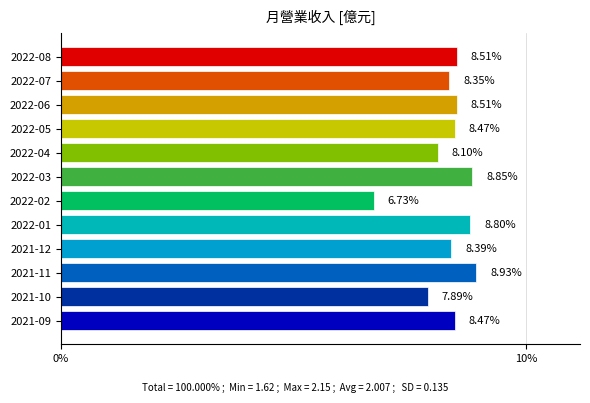

How many bars are there in total?

12